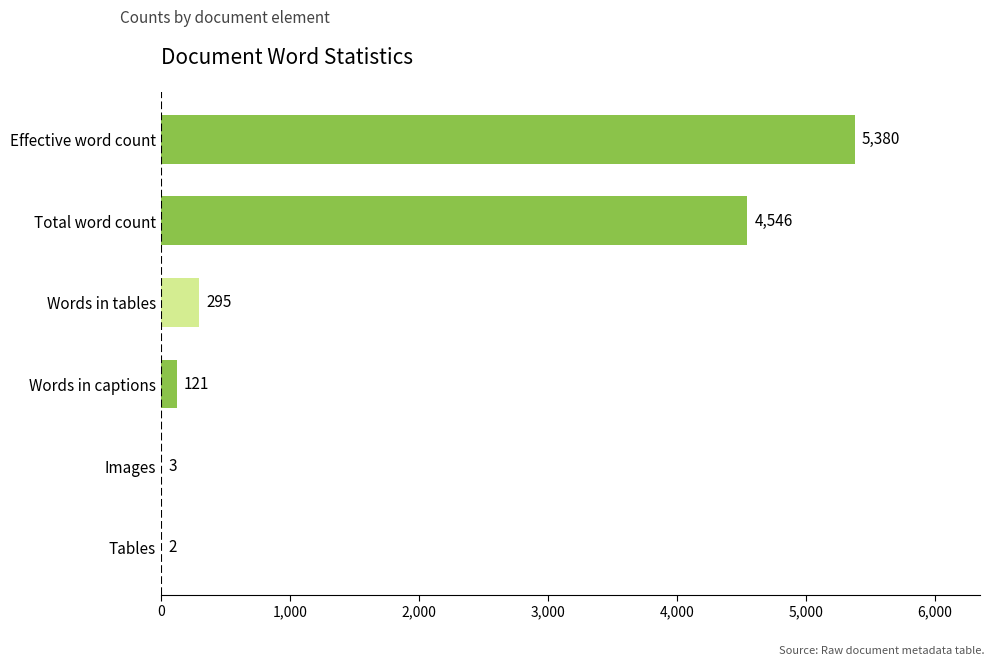

What is the maximum value shown in the chart?

5380